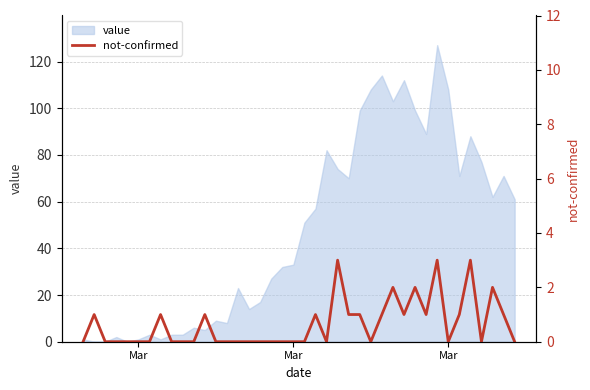

Where is the first local maximum?

Mar